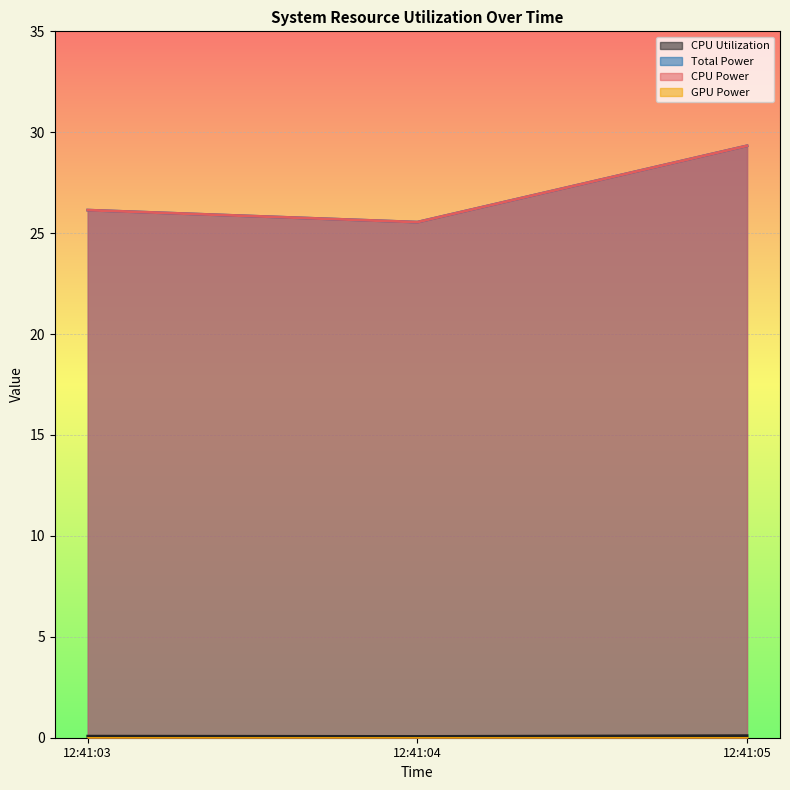

What is the value of the CPU Power point at the 3rd from the left?

29.3